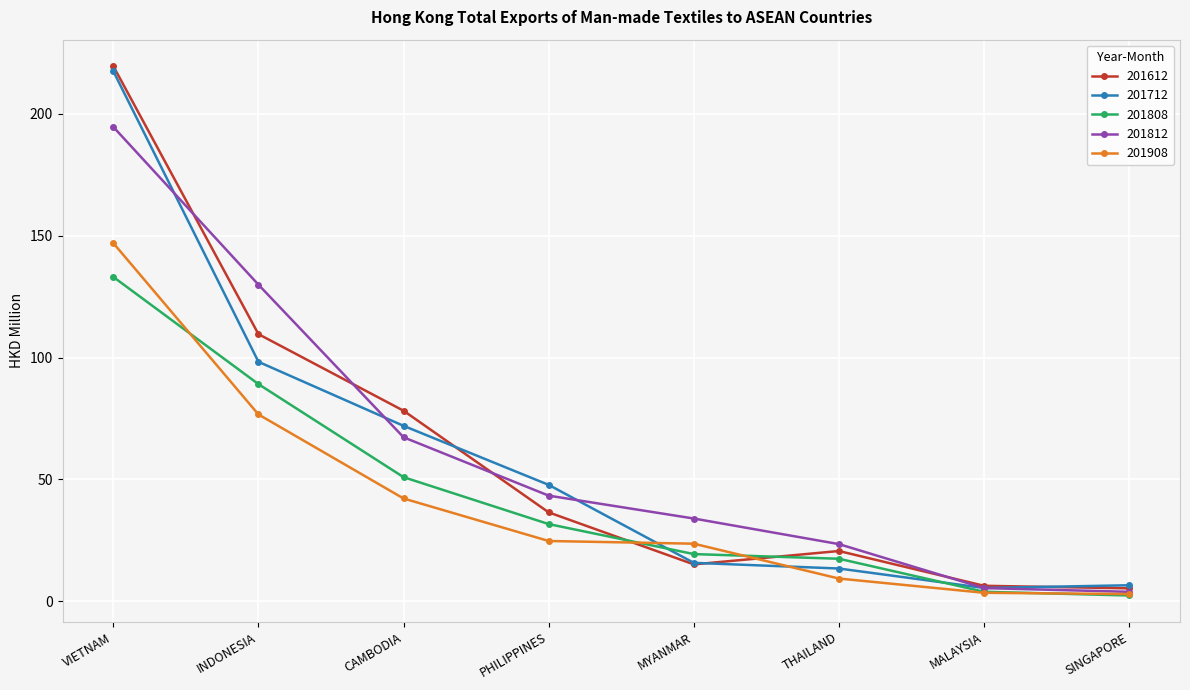

Which series has the widest spread of values?

201612